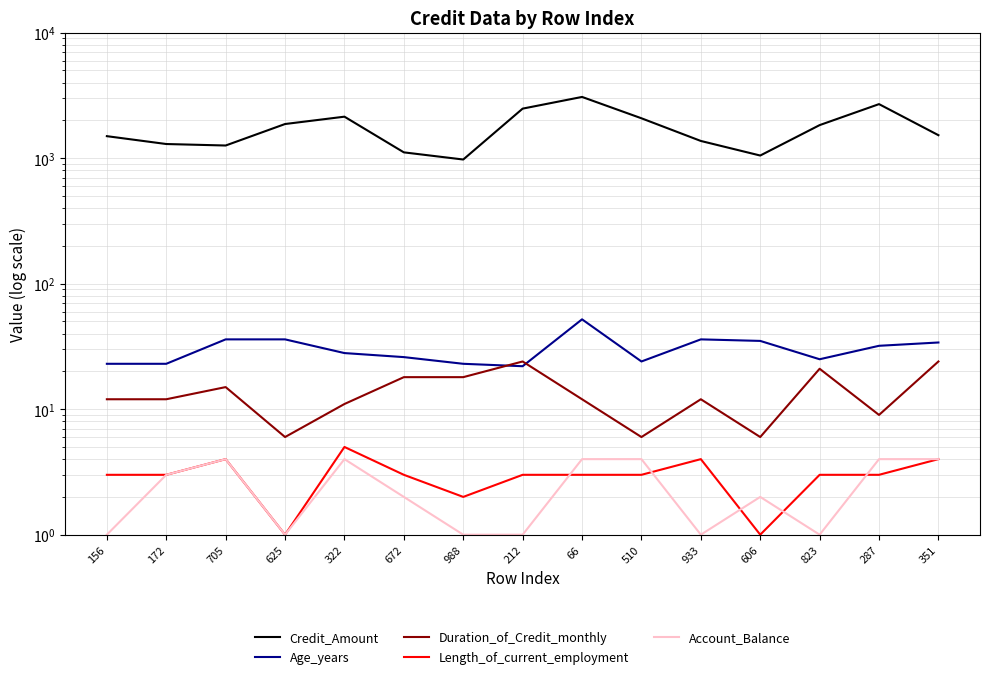

What is the minimum value shown in the chart?

1